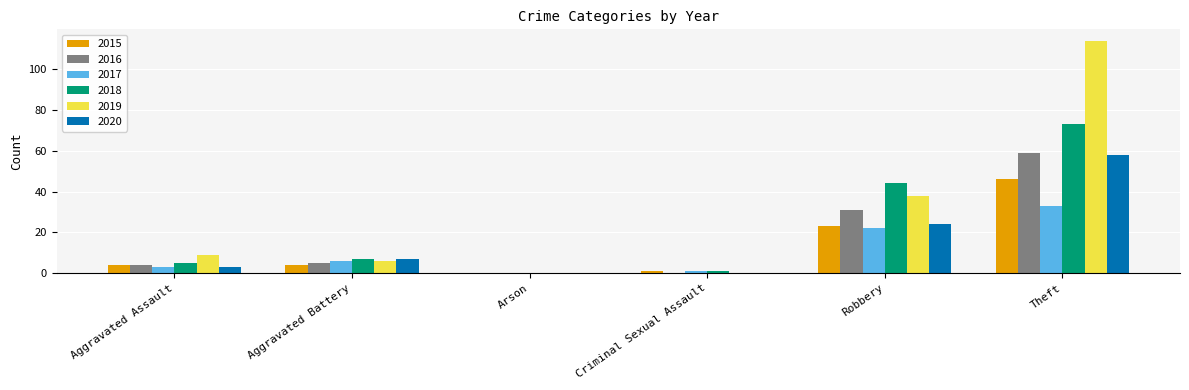

Which series has the largest total across all categories?

2019